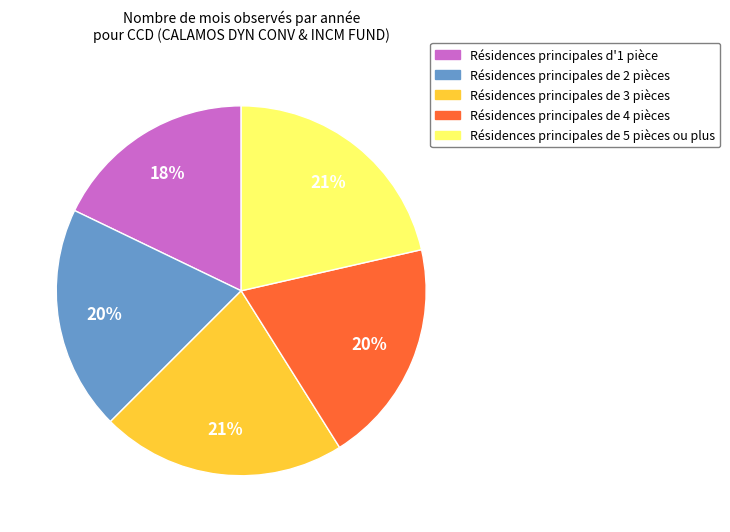

Does any single category account for the majority?

No